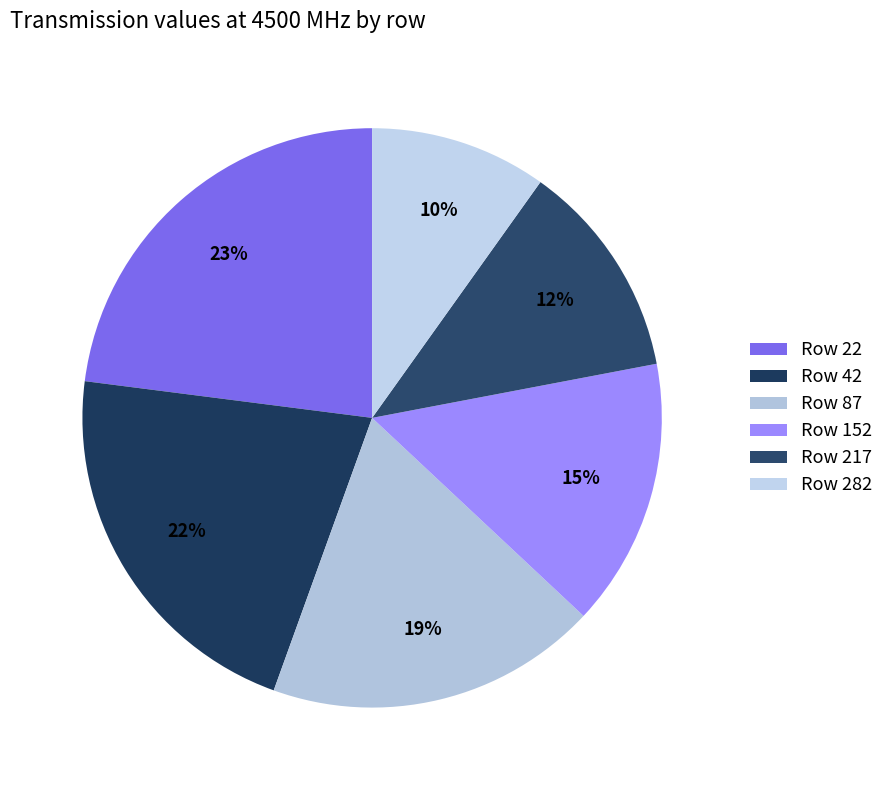

Count the number of slices in the pie.

6